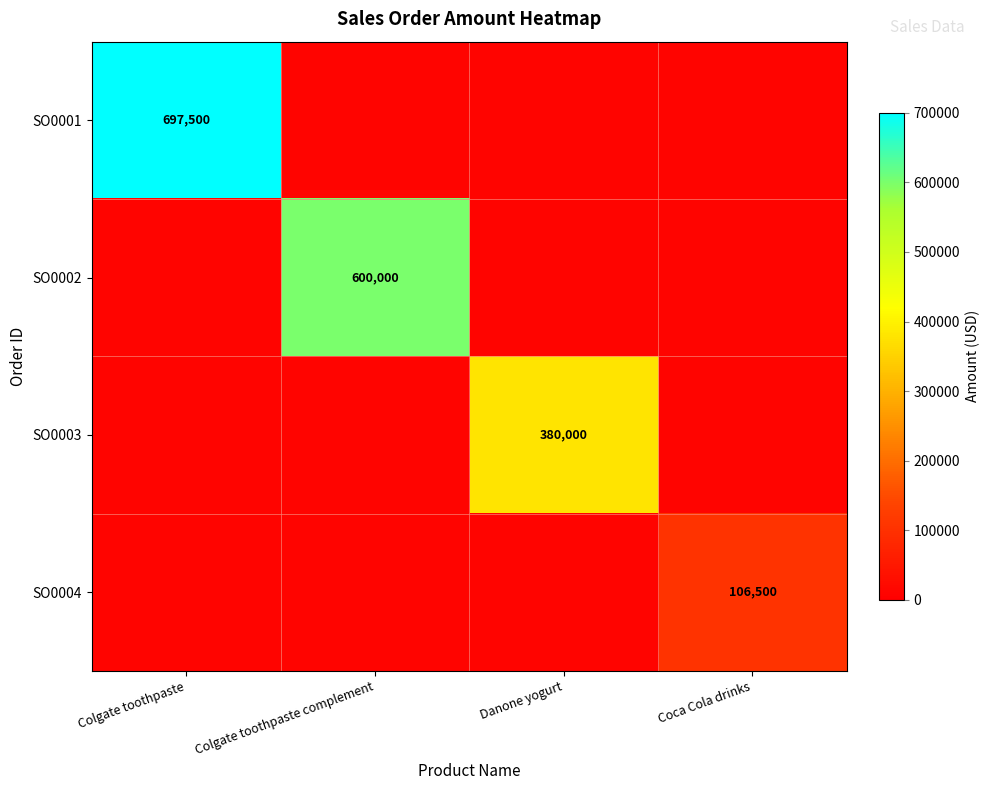

Rank the series by their maximum value, from highest to lowest.

SO0001, SO0002, SO0003, SO0004